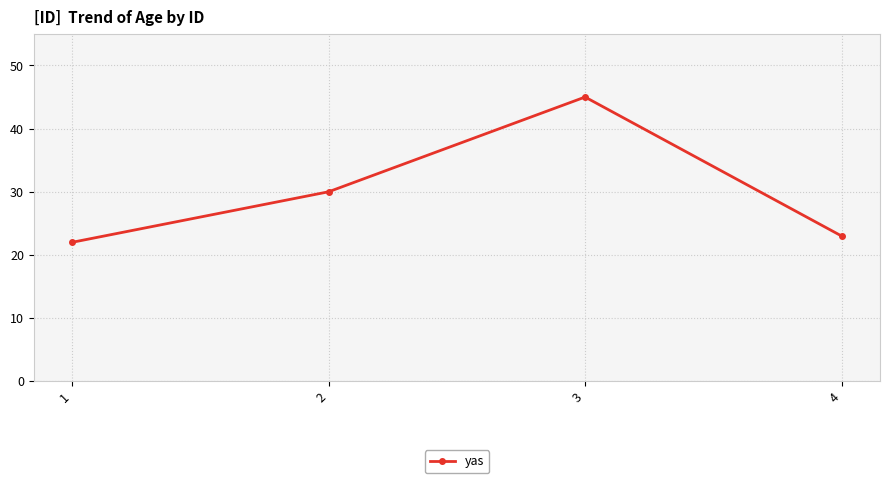

Where is the first local maximum?

3